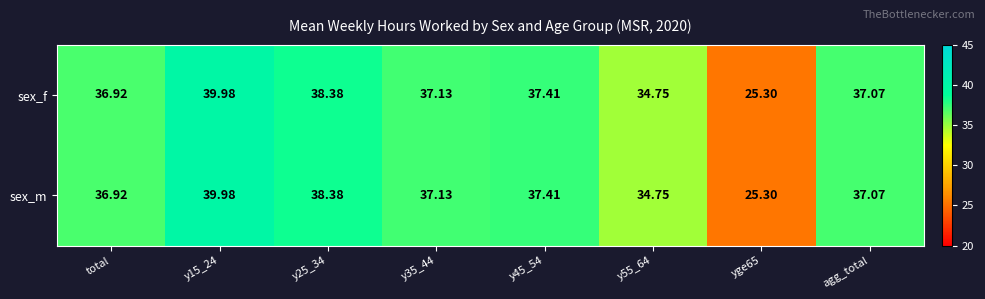

Which category has the highest value across all series?

y15_24